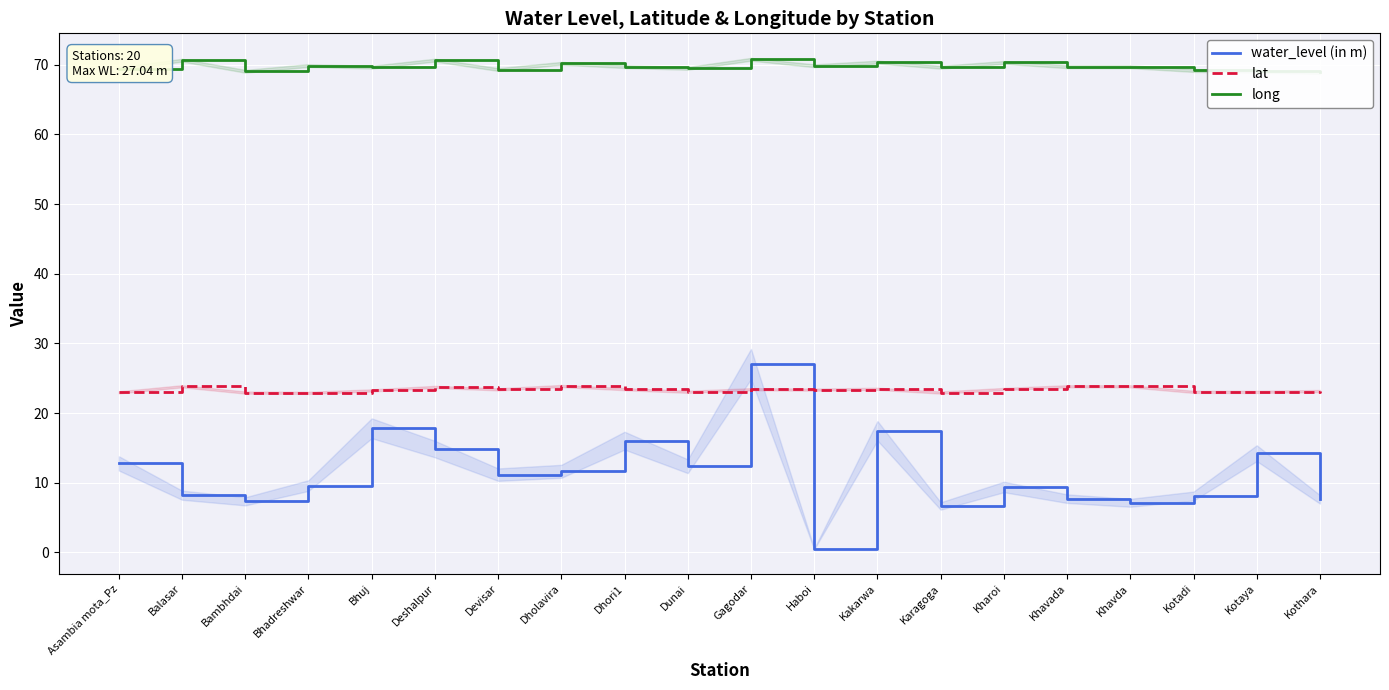

List the series in order of their peak value, lowest first.

lat, water_level (in m), long